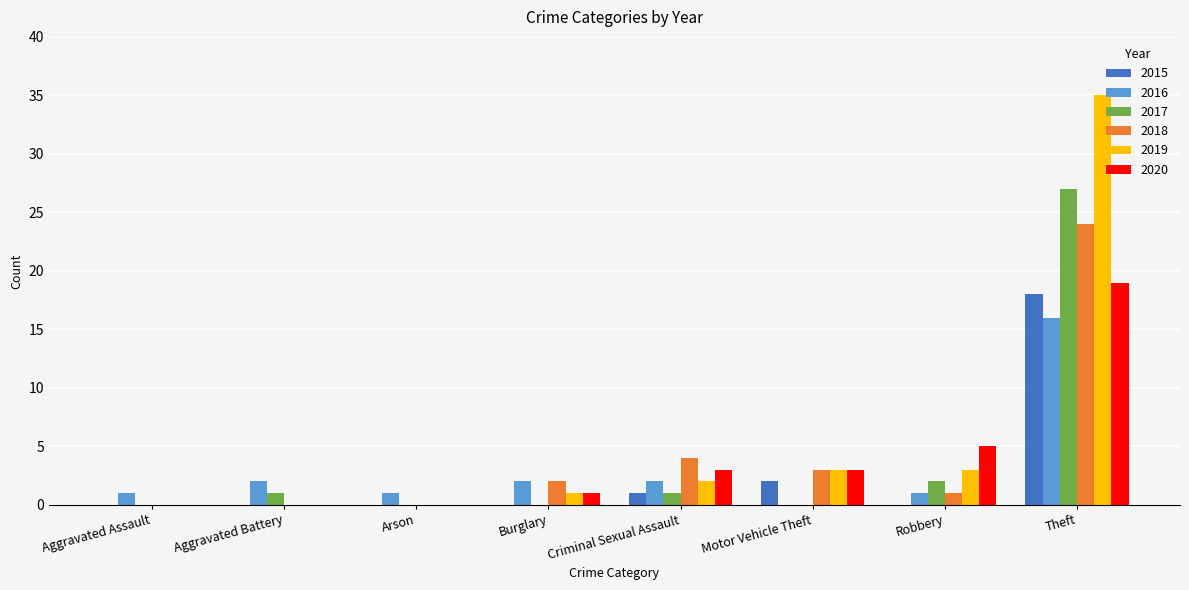

What is the average value of the 2020 series?

4